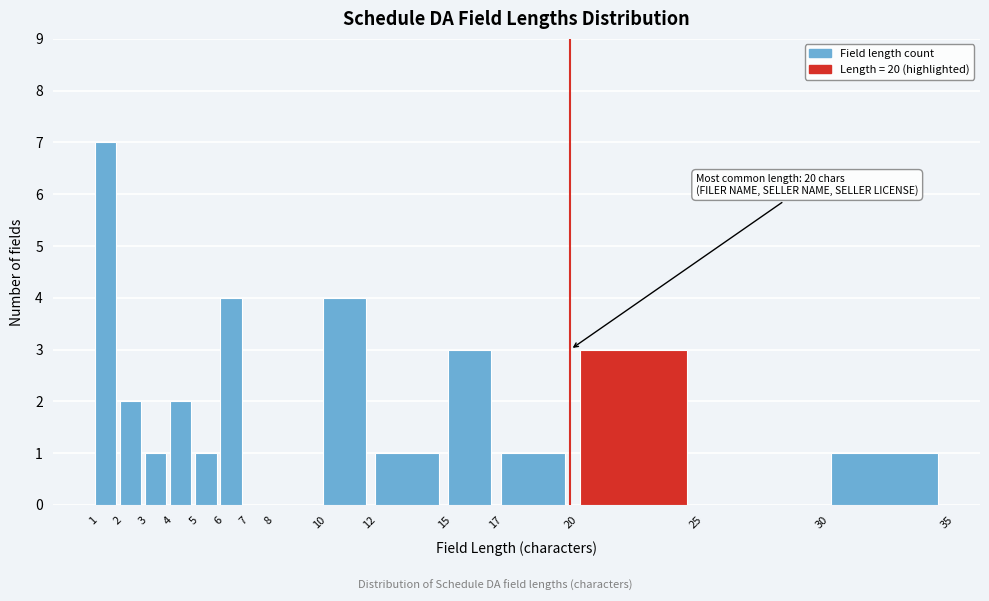

Which range on the x-axis has the tallest bar?

1 to 2